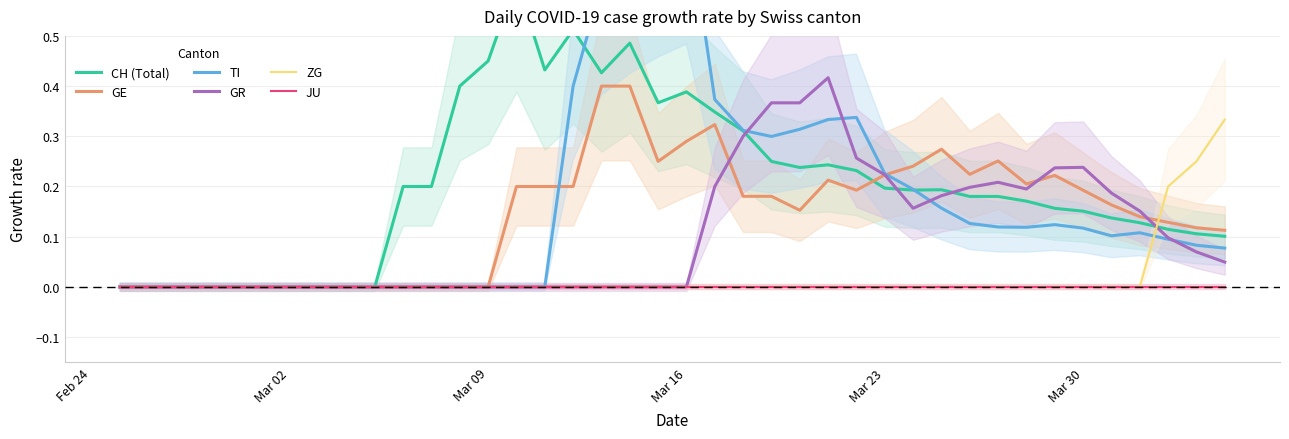

What position from the left is Mar 23?

5